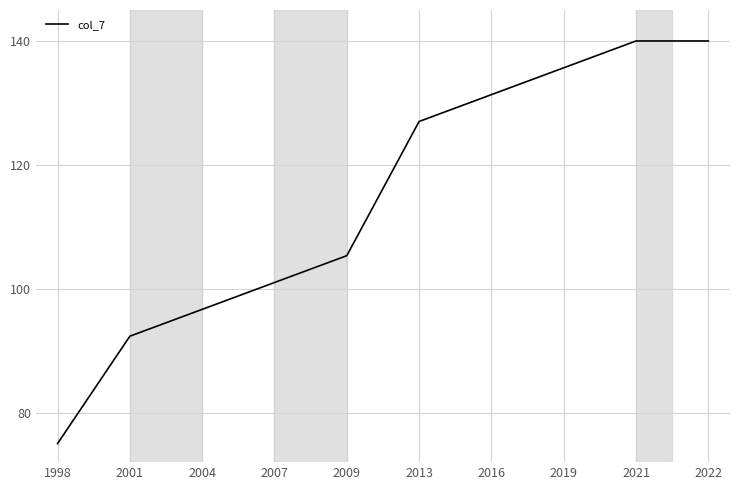

What is the difference between the maximum and minimum values?

65.0